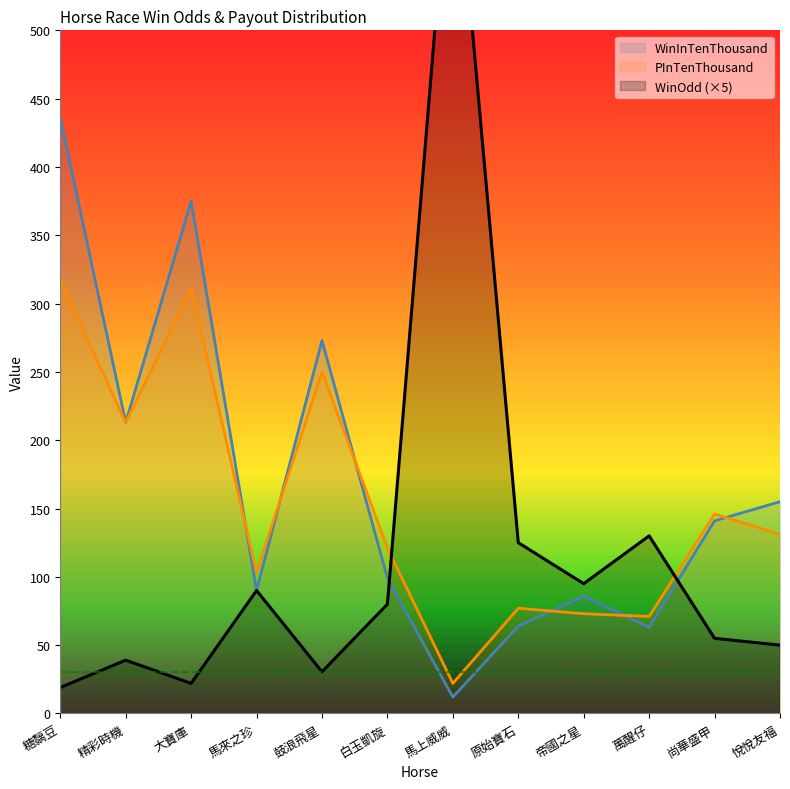

Which series has the largest total across all categories?

WinInTenThousand